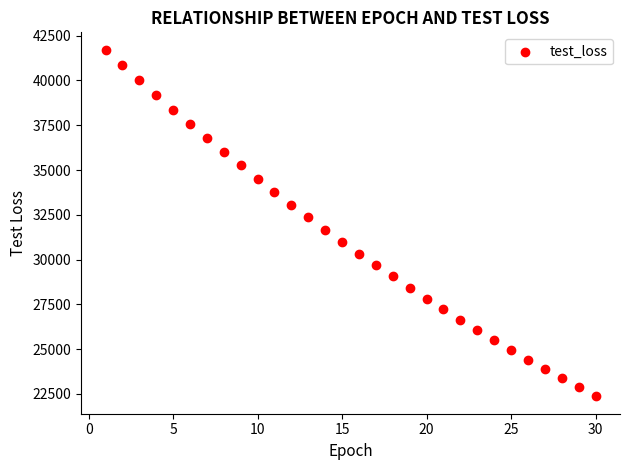

What is the range of Y values (max minus min)?

19355.0